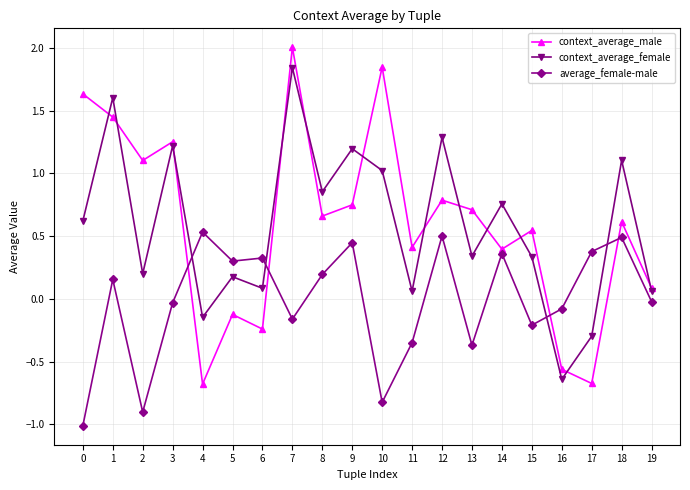

What is the maximum value shown in the chart?

2.0